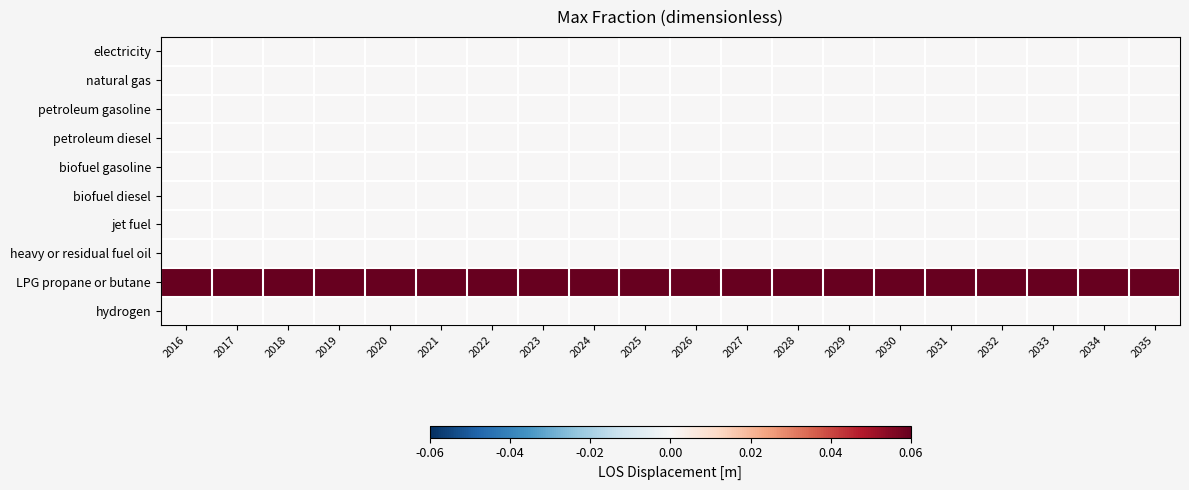

At which category does the chart reach its peak across all series?

2016